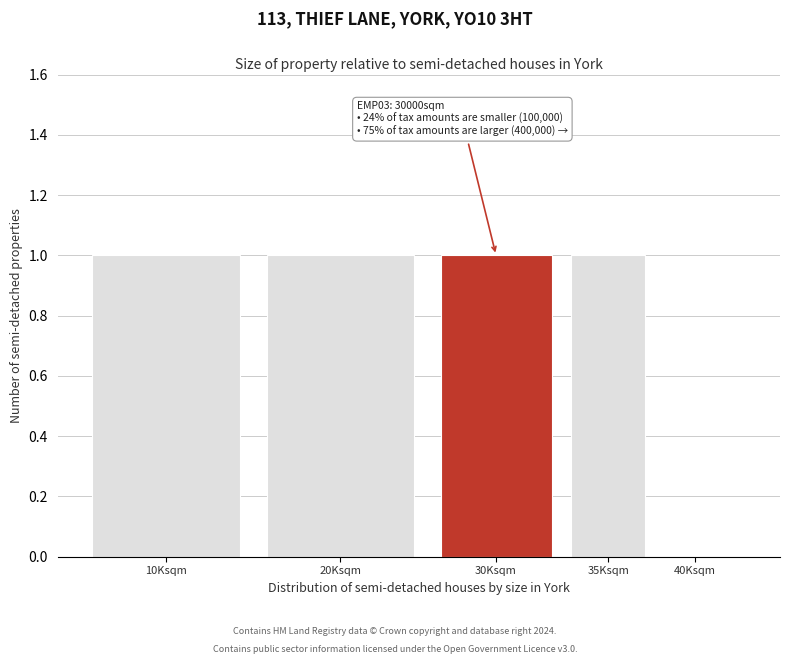

Reading left to right, what are all the values shown in this chart?

10Ksqm=1	20Ksqm=1	30Ksqm=1	35Ksqm=1	40Ksqm=0